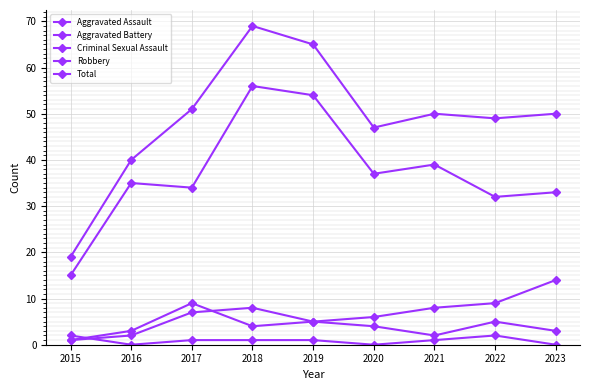

How many lines are shown in the chart?

5